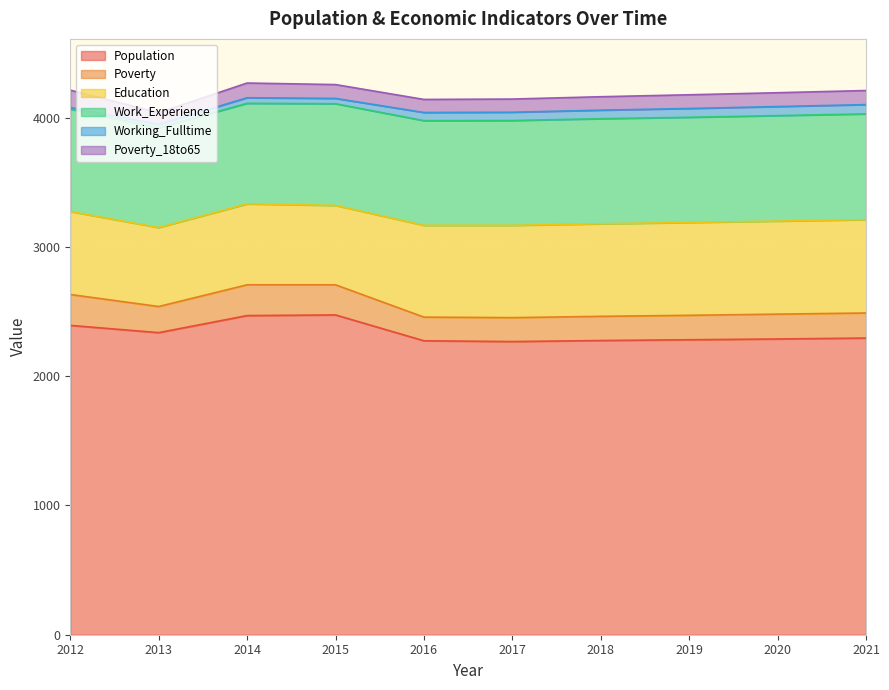

True or false: Population has more than 1 interior local peaks.

False